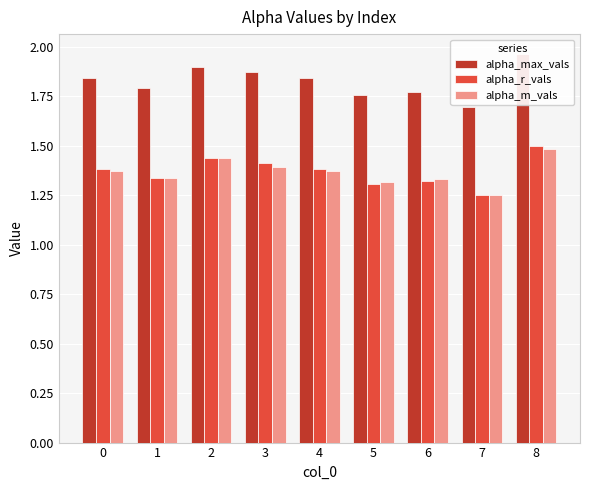

Which series changed the most between 0 and 5?

alpha_max_vals